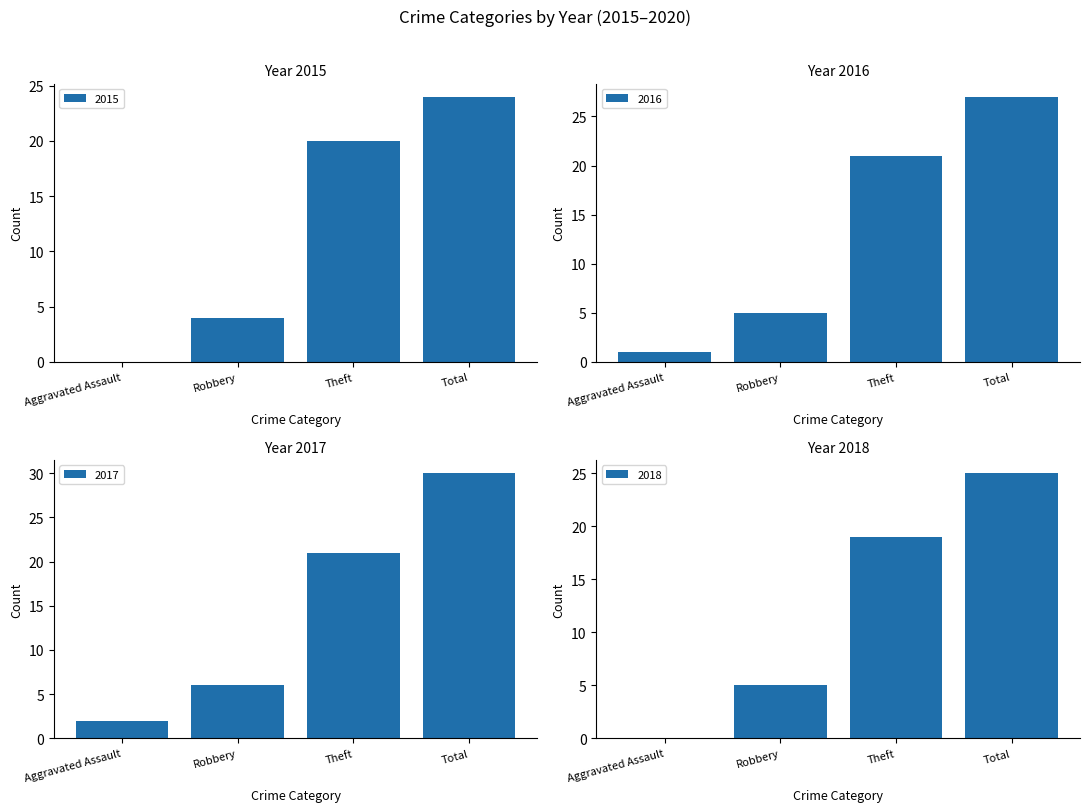

At which label does 2016 reach its peak?

Total